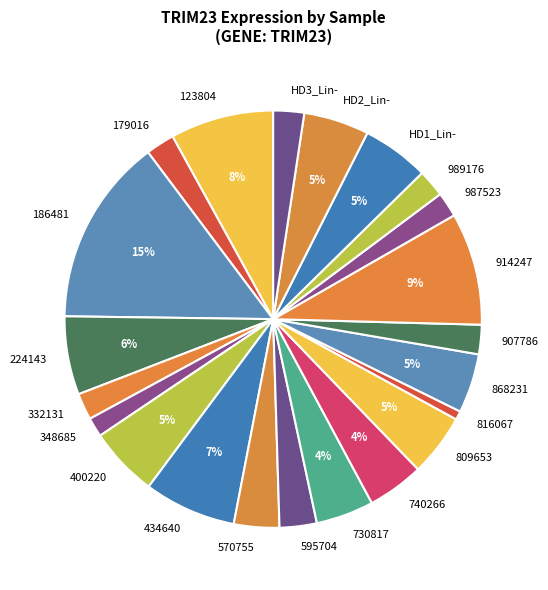

Combined, do HD1_Lin- and 740266 account for over 50%?

No